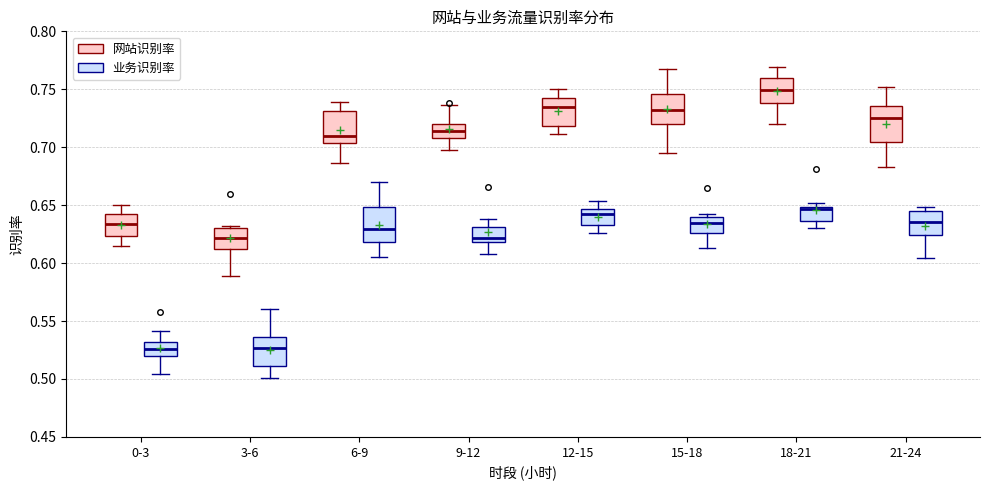

Reading left to right, transcribe this box plot: for each box, give where its median line is, the range the box spans, and where its two whiskers end, as read against the y-axis. The values are not printed on the chart, so give them approximately, as read against the axis.

0-3 (网站识别率): median 0.635, box 0.625 to 0.640, whiskers 0.615 to 0.650
0-3 (业务识别率): median 0.525, box 0.520 to 0.530, whiskers 0.505 to 0.540
3-6 (网站识别率): median 0.620, box 0.610 to 0.630, whiskers 0.590 to 0.630 (just above the box's upper edge)
3-6 (业务识别率): median 0.525, box 0.510 to 0.535, whiskers 0.500 to 0.560
6-9 (网站识别率): median 0.710, box 0.705 to 0.730, whiskers 0.685 to 0.740
6-9 (业务识别率): median 0.630, box 0.620 to 0.650, whiskers 0.605 to 0.670
9-12 (网站识别率): median 0.715, box 0.710 to 0.720, whiskers 0.700 to 0.735
9-12 (业务识别率): median 0.620 (just above the box's lower edge), box 0.620 to 0.630, whiskers 0.610 to 0.640
12-15 (网站识别率): median 0.735, box 0.720 to 0.740, whiskers 0.710 to 0.750
12-15 (业务识别率): median 0.640, box 0.630 to 0.645, whiskers 0.625 to 0.655
15-18 (网站识别率): median 0.730, box 0.720 to 0.745, whiskers 0.695 to 0.770
15-18 (业务识别率): median 0.635, box 0.625 to 0.640, whiskers 0.615 to 0.645
18-21 (网站识别率): median 0.750, box 0.740 to 0.760, whiskers 0.720 to 0.770
18-21 (业务识别率): median 0.645, box 0.635 to 0.650, whiskers 0.630 to 0.650 (just above the box's upper edge)
21-24 (网站识别率): median 0.725, box 0.705 to 0.735, whiskers 0.685 to 0.750
21-24 (业务识别率): median 0.635, box 0.625 to 0.645, whiskers 0.605 to 0.650